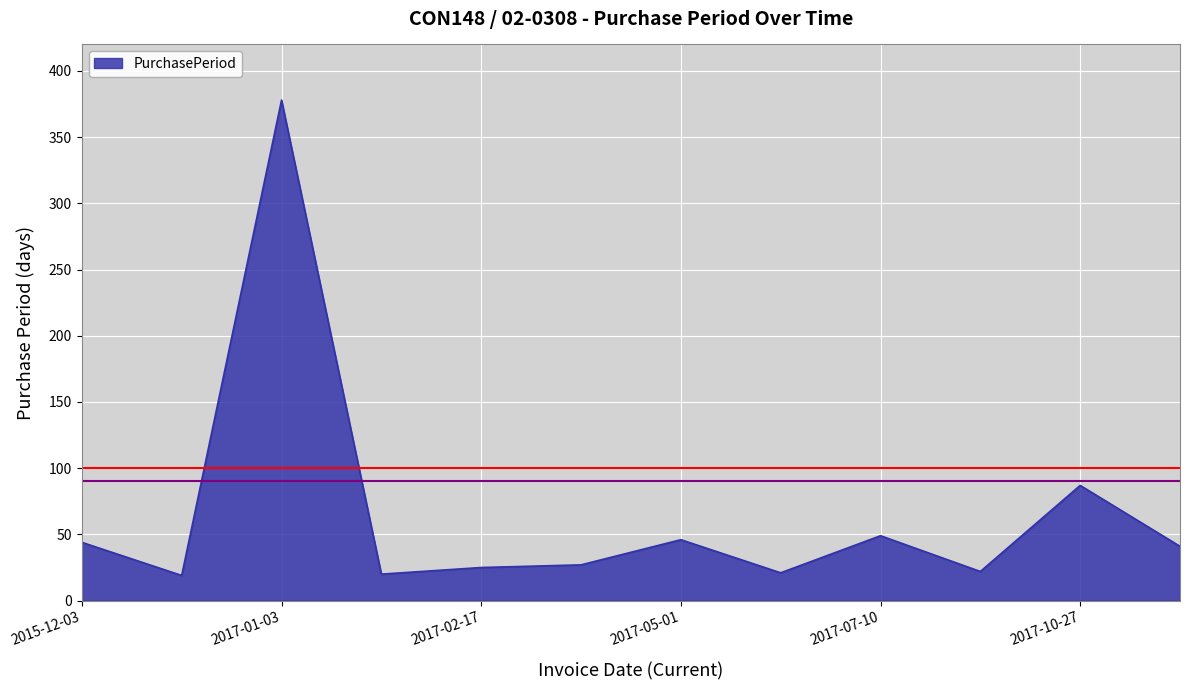

True or false: the data has more than 1 interior local peaks.

True